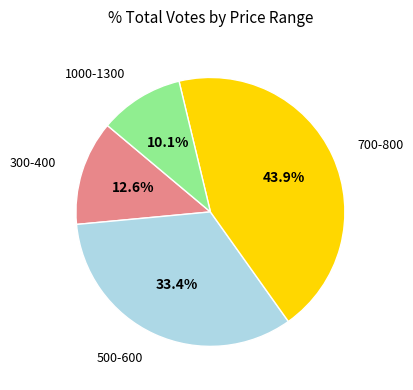

Is there a majority slice in this chart?

No